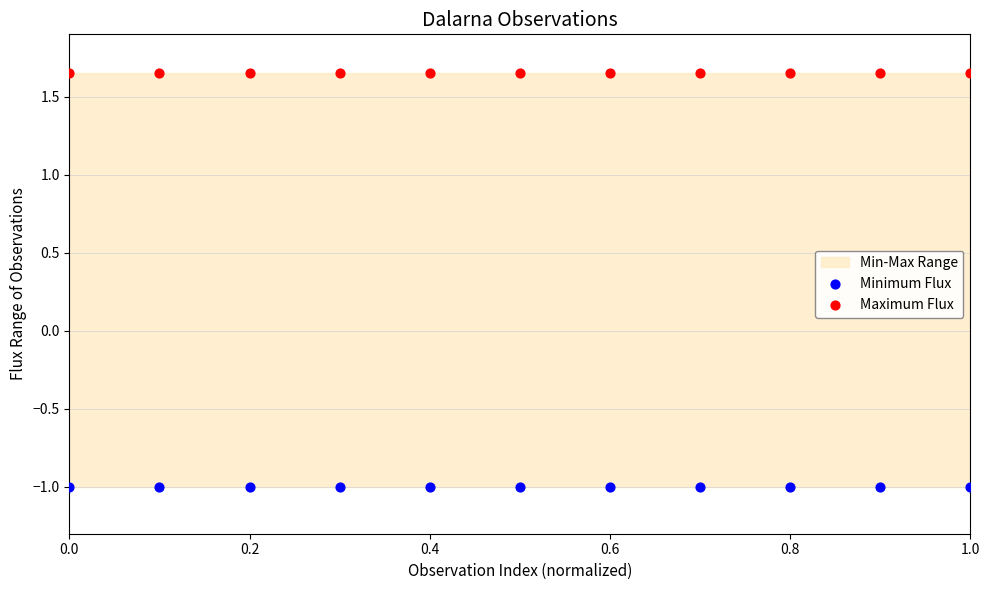

Which series contains the lowest Y value?

Minimum Flux